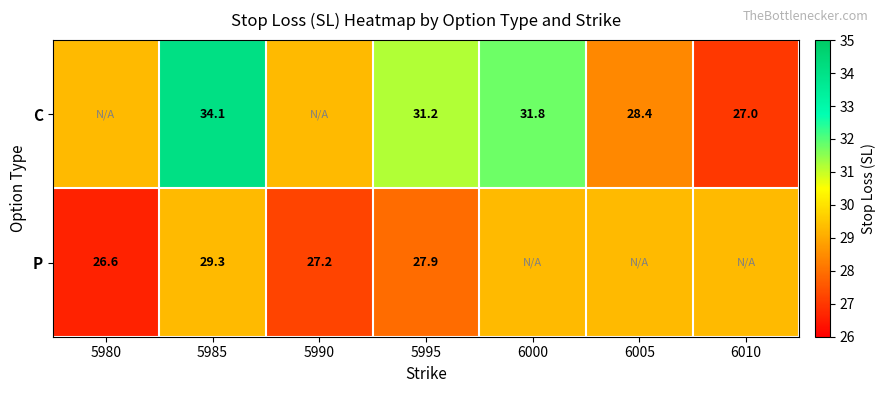

Rank the series by their maximum value, from lowest to highest.

P, C